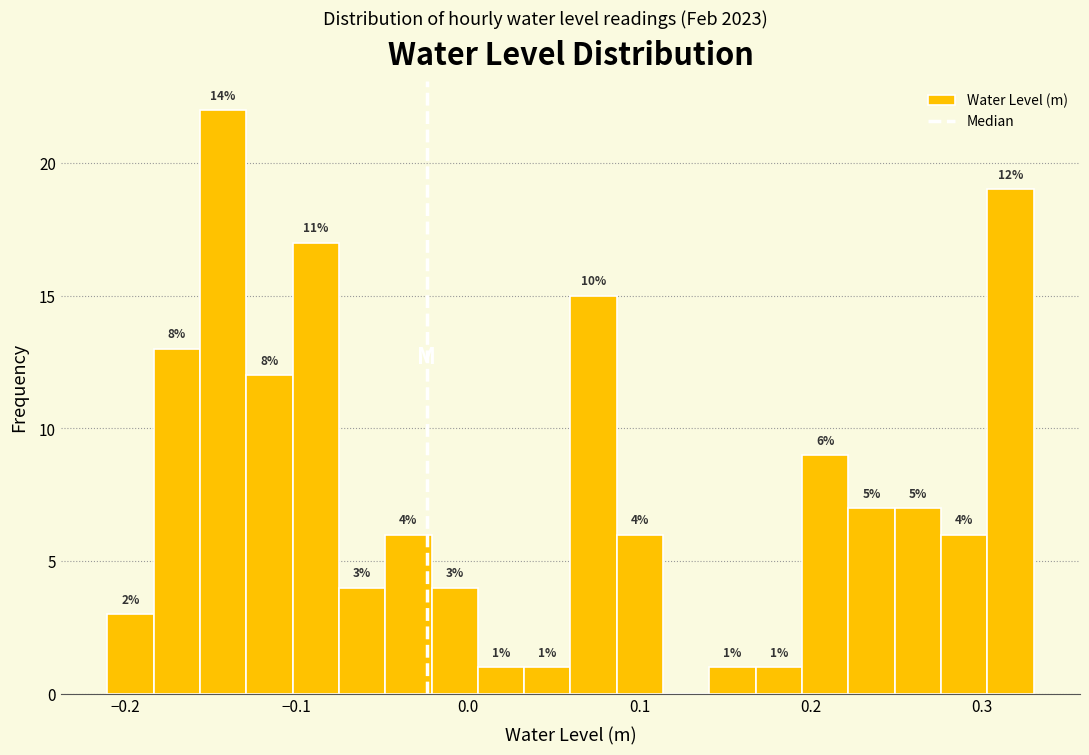

Read against the x-axis, roughly where is the centre of the tallest bar?

-0.14